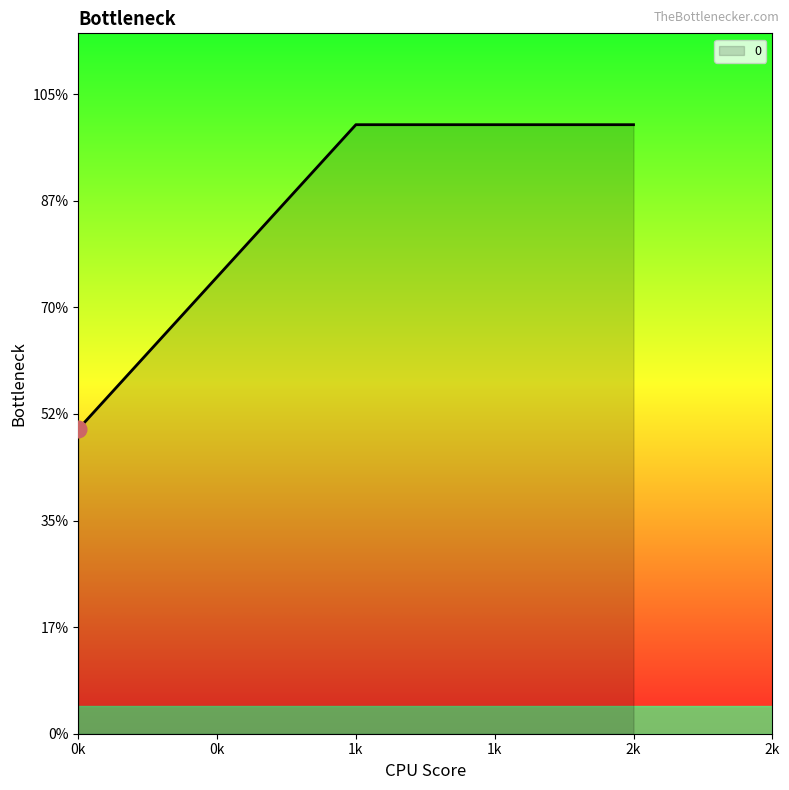

Is this an area chart (filled region under the line)?

Yes